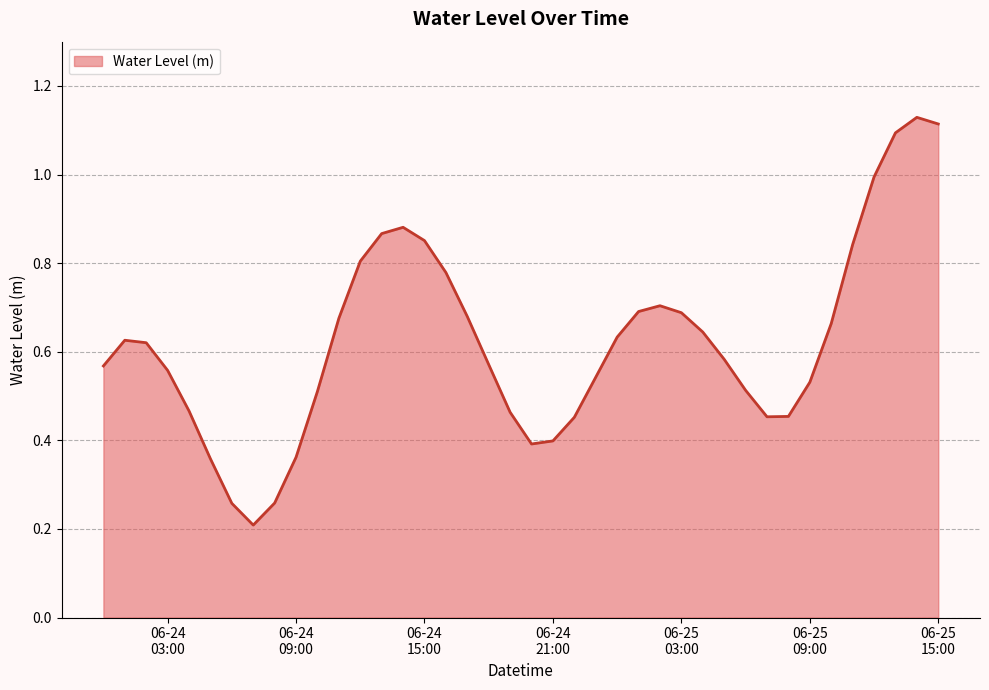

Does the chart have visible grid lines?

Yes